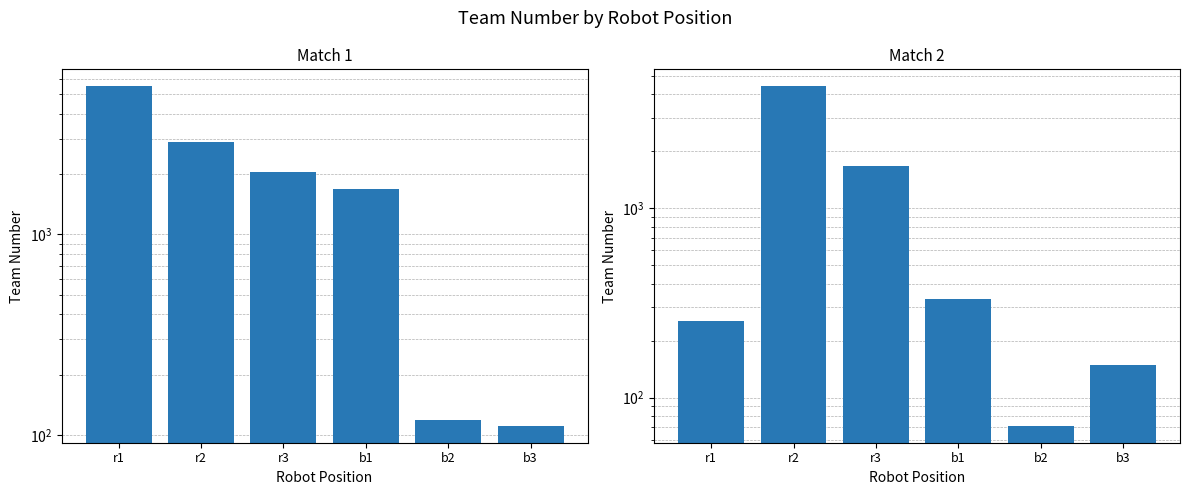

Reading right to left, extract all data points from this chart.

Match 1: b3=111	b2=118	b1=1678	r3=2056	r2=2910	r1=5492
Match 2: b3=148	b2=71	b1=330	r3=1676	r2=4414	r1=254